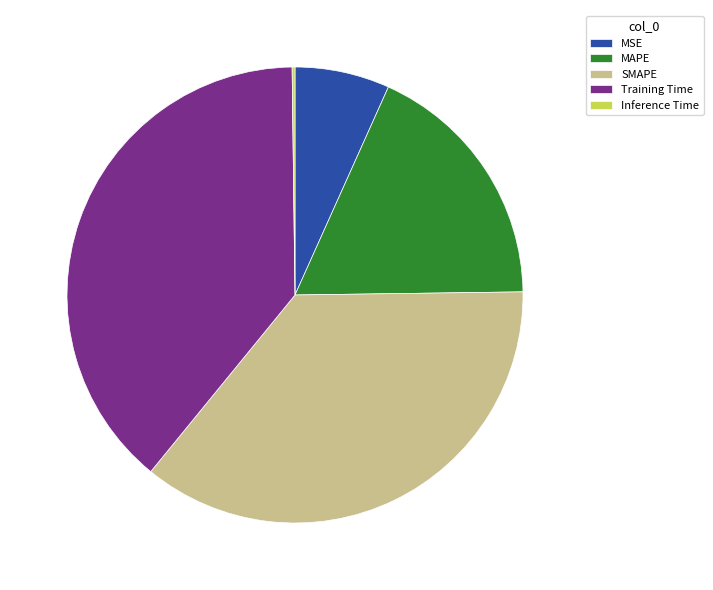

Which category has the biggest portion of the pie?

Training Time